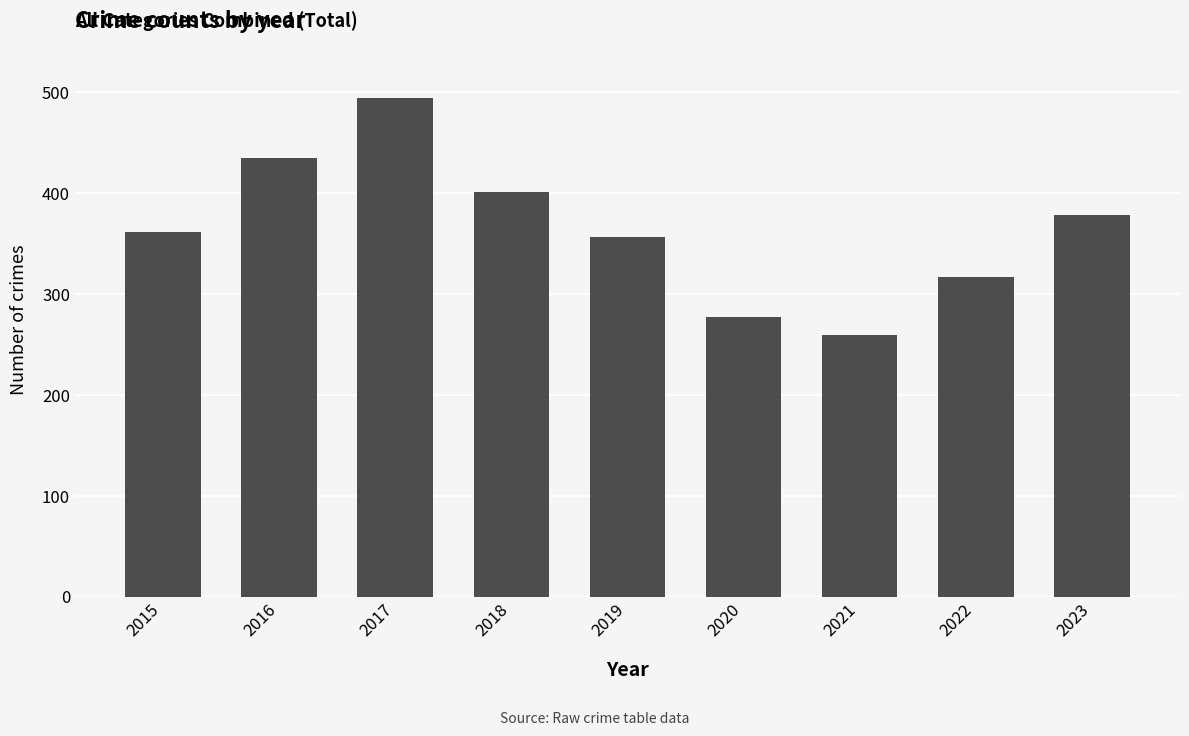

What is the sum of the values at 2021 and 2023?

638